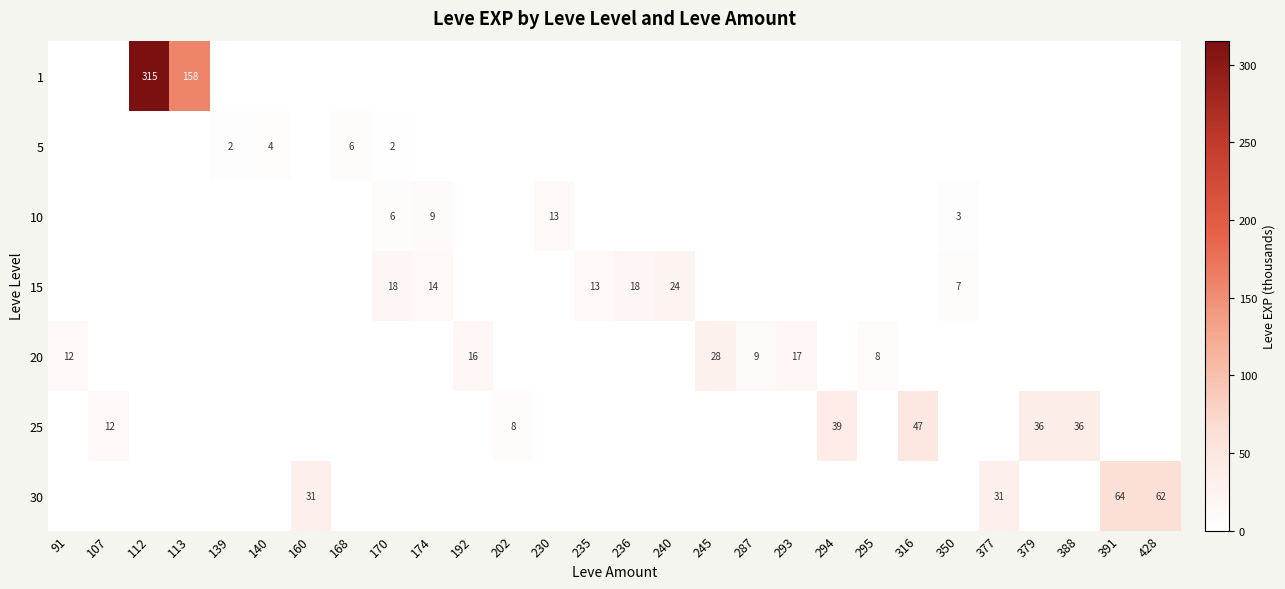

At which category is the sum across all series the highest?

112